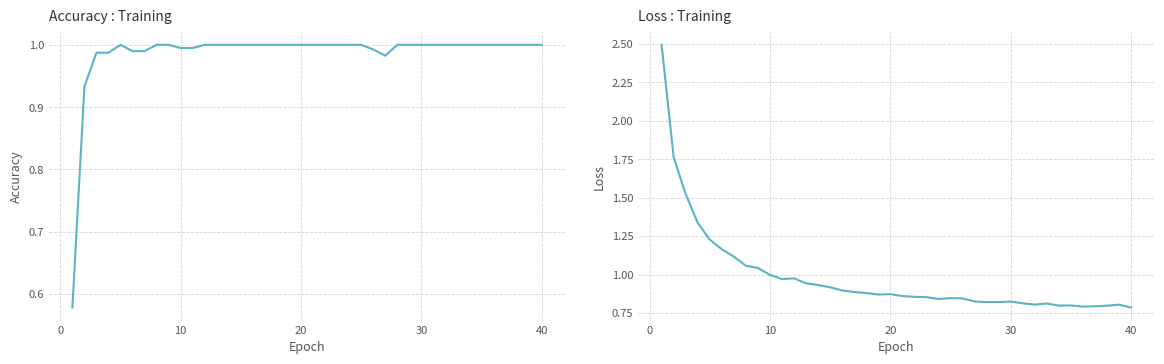

Reading left to right, what are all the values shown in this chart?

Accuracy: 0.6	0.9	1.0	1.0	1.0	1.0	1.0	1.0	1.0	1.0	1.0	1.0	1.0	1.0	1.0	1.0	1.0	1.0	1.0	1.0	1.0	1.0	1.0	1.0	1.0	1.0	1.0	1.0	1.0	1.0	1.0	1.0	1.0	1.0	1.0	1.0	1.0	1.0	1.0	1.0
Loss: 2.5	1.8	1.5	1.3	1.2	1.2	1.1	1.1	1.0	1.0	1.0	1.0	0.9	0.9	0.9	0.9	0.9	0.9	0.9	0.9	0.9	0.9	0.9	0.8	0.8	0.8	0.8	0.8	0.8	0.8	0.8	0.8	0.8	0.8	0.8	0.8	0.8	0.8	0.8	0.8